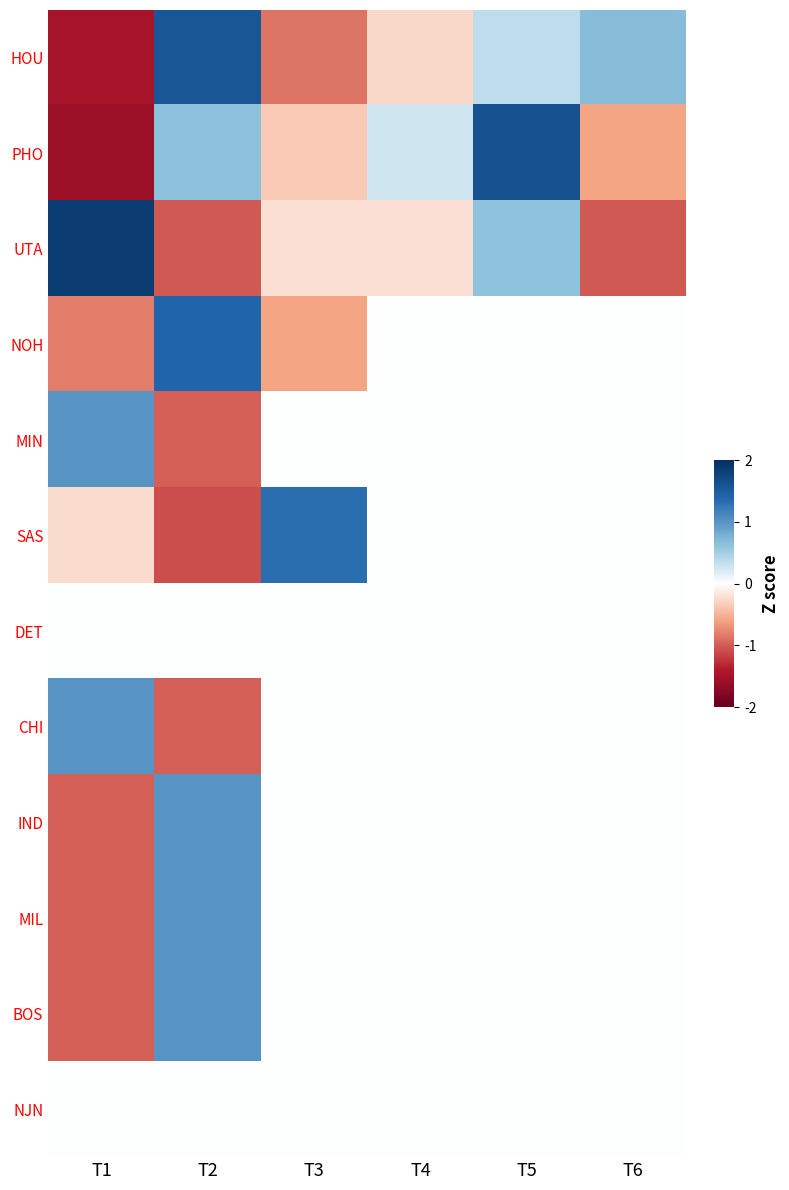

Reading left to right, what are all the values shown in this chart?

HOU: T1=-1.5	T2=1.6	T3=-0.9	T4=-0.3	T5=0.4	T6=0.7
PHO: T1=-1.6	T2=0.6	T3=-0.3	T4=0.3	T5=1.6	T6=-0.6
UTA: T1=1.9	T2=-1.0	T3=-0.2	T4=-0.2	T5=0.6	T6=-1.0
NOH: T1=-0.8	T2=1.4	T3=-0.6	T4=0.0	T5=0.0	T6=0.0
MIN: T1=1.0	T2=-1.0	T3=0.0	T4=0.0	T5=0.0	T6=0.0
SAS: T1=-0.2	T2=-1.1	T3=1.3	T4=0.0	T5=0.0	T6=0.0
DET: T1=0.0	T2=0.0	T3=0.0	T4=0.0	T5=0.0	T6=0.0
CHI: T1=1.0	T2=-1.0	T3=0.0	T4=0.0	T5=0.0	T6=0.0
IND: T1=-1.0	T2=1.0	T3=0.0	T4=0.0	T5=0.0	T6=0.0
MIL: T1=-1.0	T2=1.0	T3=0.0	T4=0.0	T5=0.0	T6=0.0
BOS: T1=-1.0	T2=1.0	T3=0.0	T4=0.0	T5=0.0	T6=0.0
NJN: T1=0.0	T2=0.0	T3=0.0	T4=0.0	T5=0.0	T6=0.0